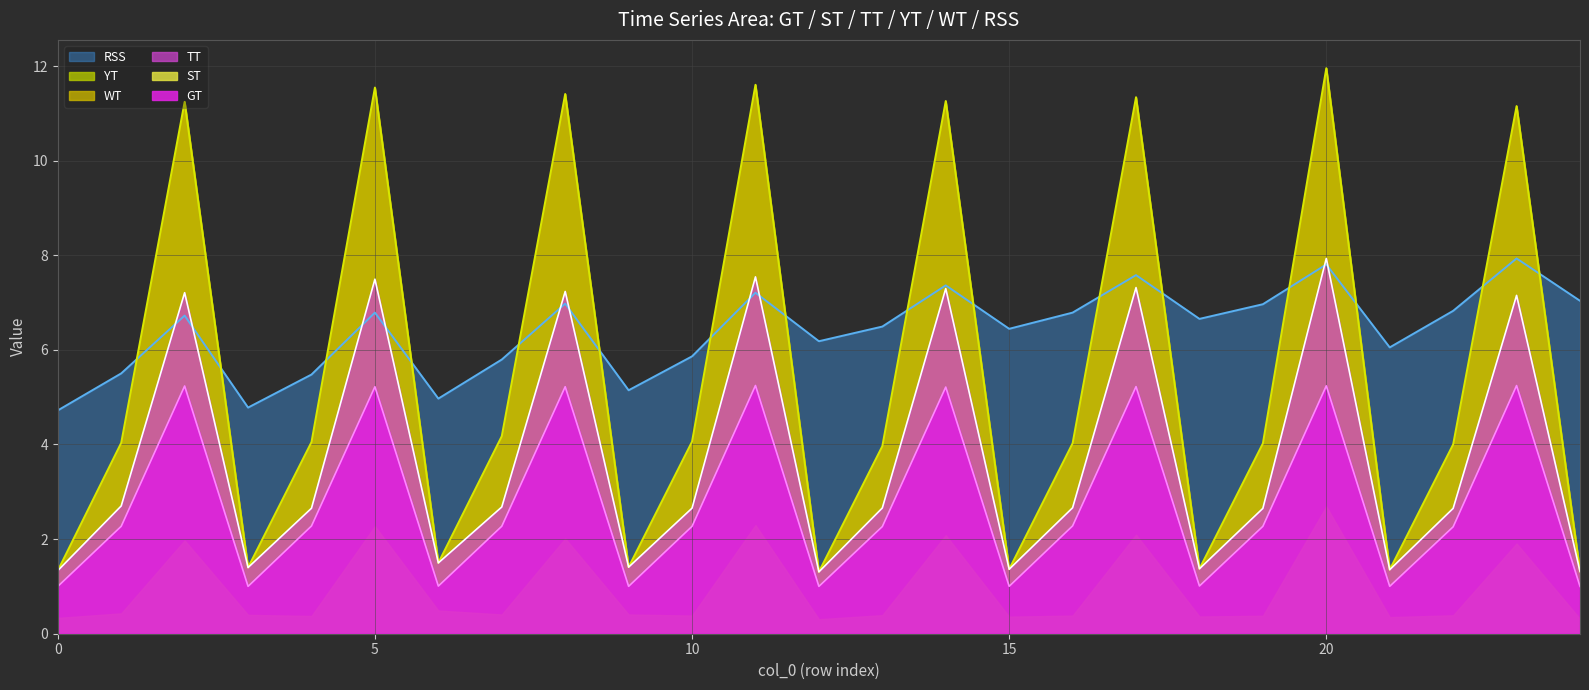

True or false: TT has a value of 1.4 at 21.

True